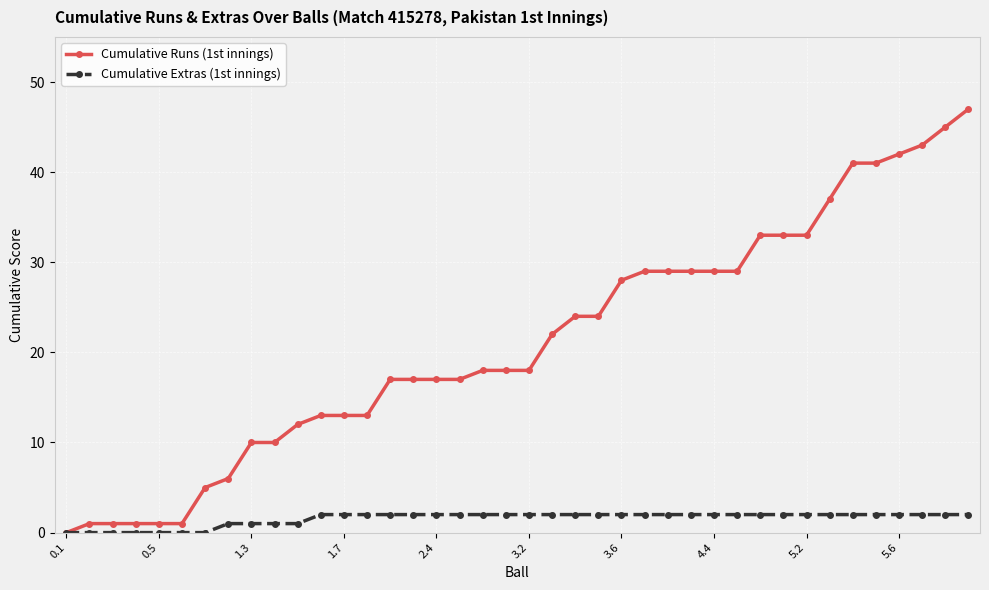

At how many categories does at least one series exceed 27?

16